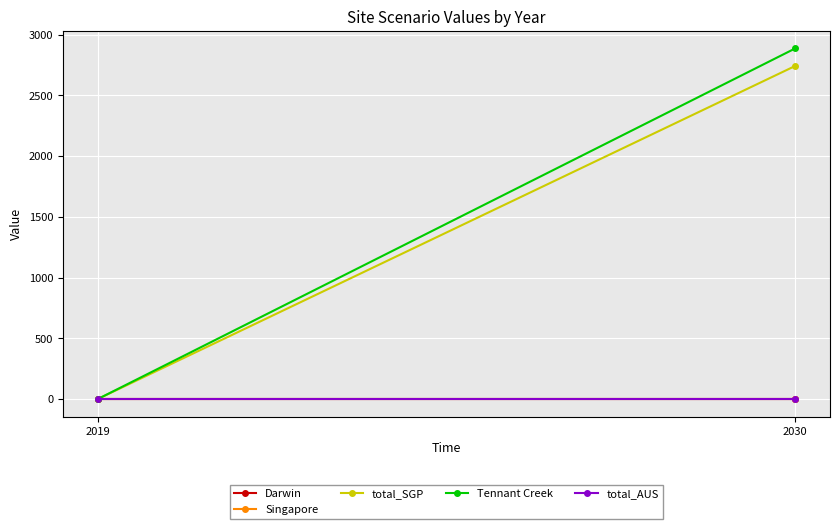

Which series changed the most between 2019 and 2030?

Tennant Creek